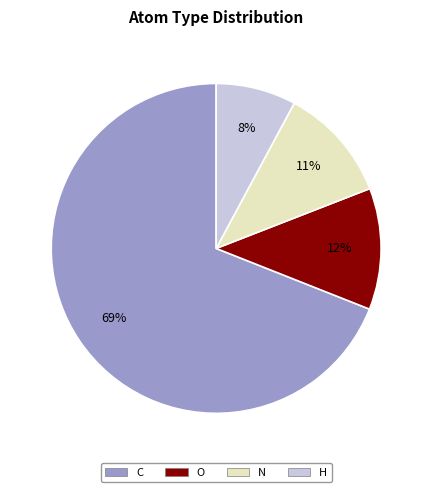

To the nearest percent, what is the average slice percentage?

25%